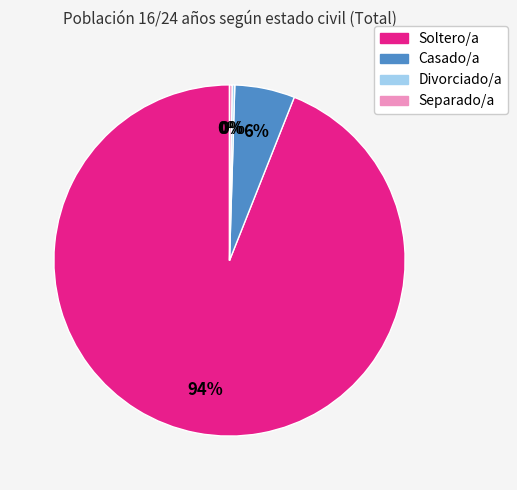

What percentage is the Soltero/a slice, to the nearest percent?

94%